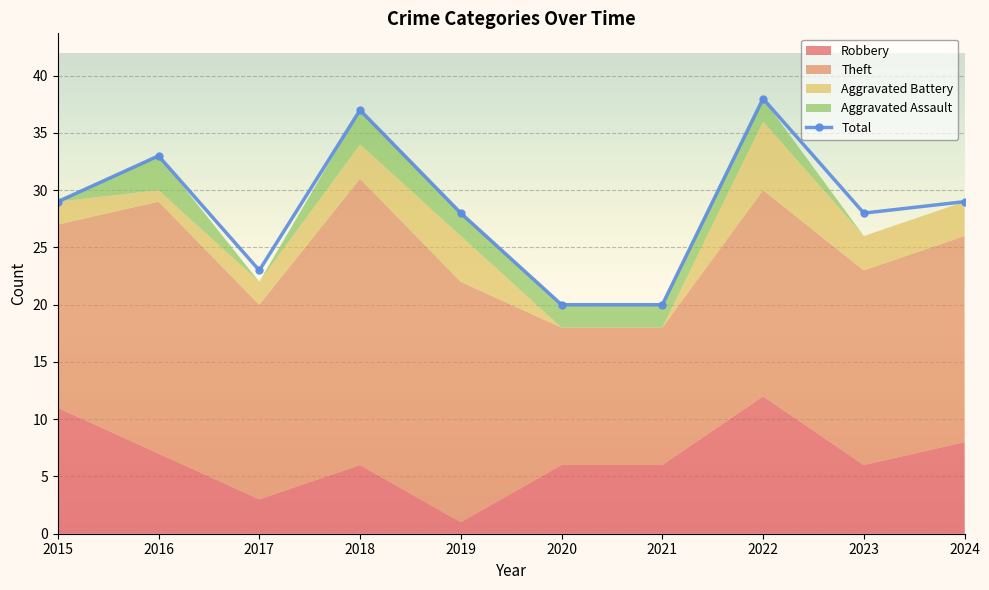

What is the difference between the values at 2022 and 2023?

10